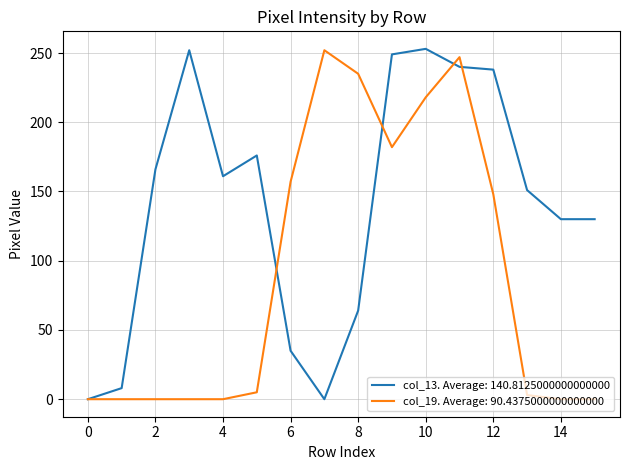

What is the maximum value shown in the chart?

253